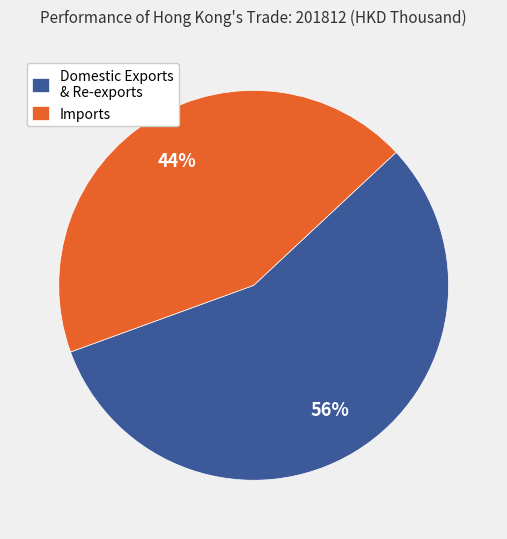

What is the ratio of the value at Domestic Exports & Re-exports to the value at Imports?

1.3